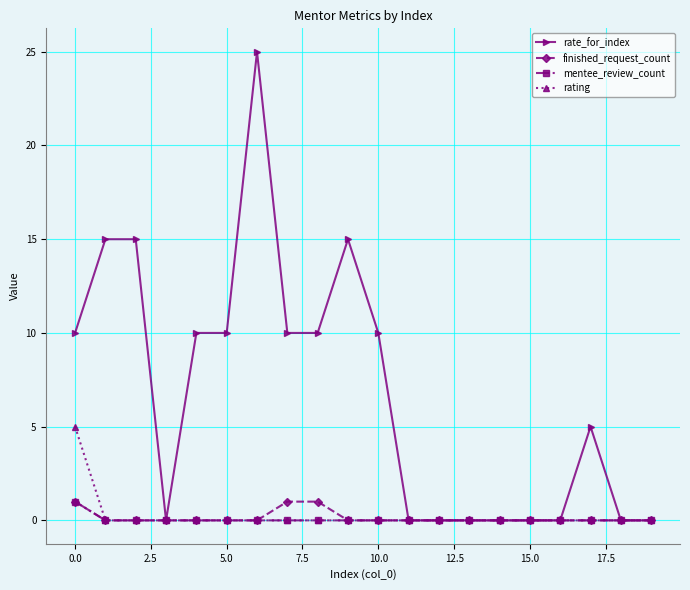

Which series has the largest total across all categories?

rate_for_index